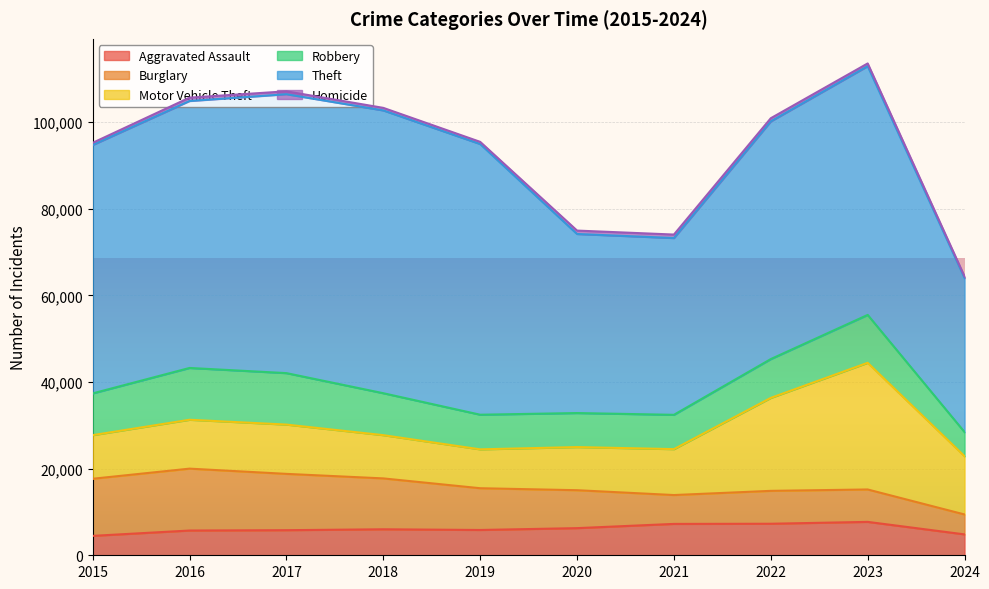

True or false: Aggravated Assault has more than 1 interior local peaks.

True